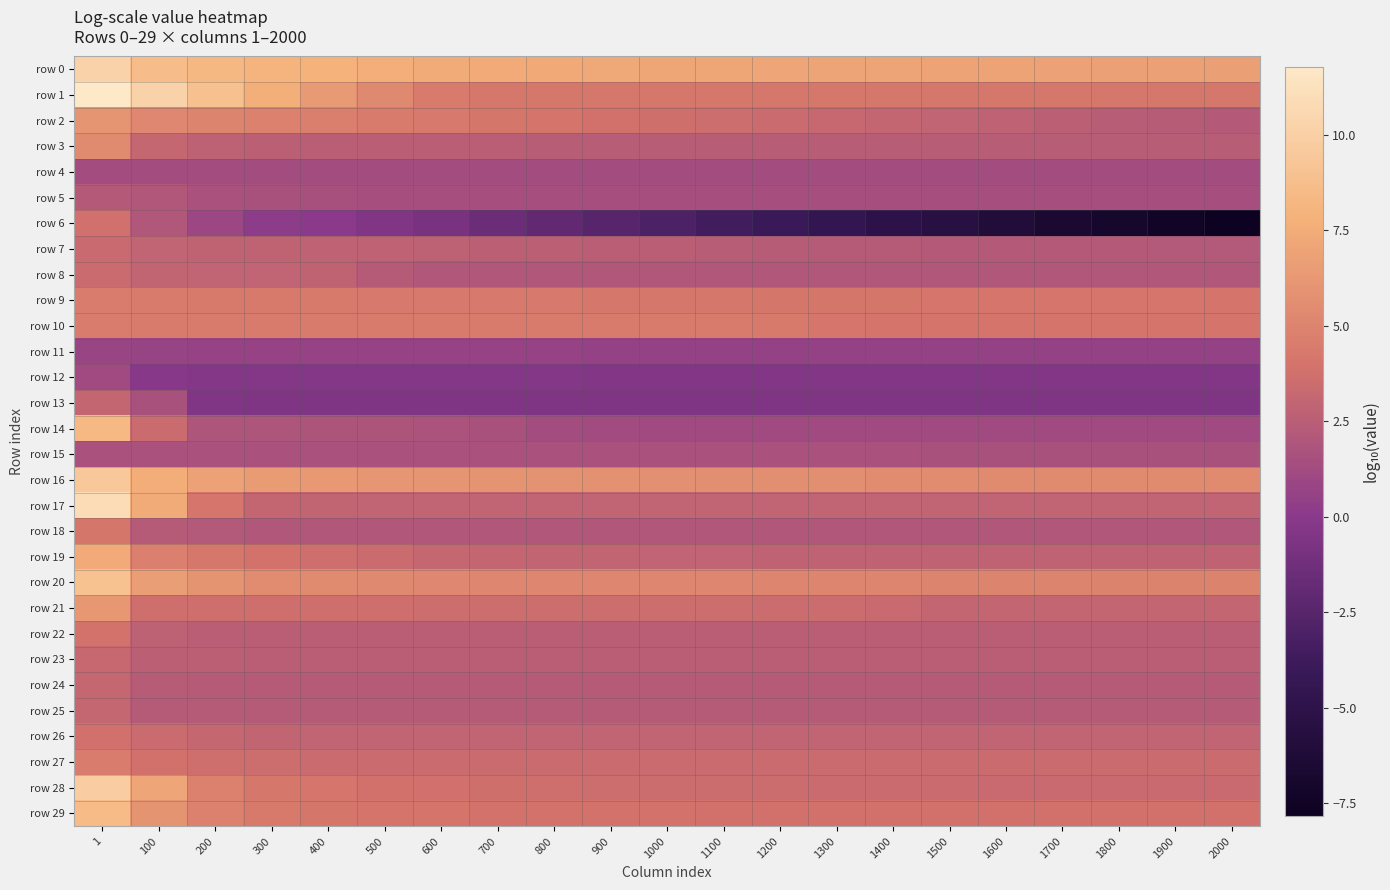

At which category is the sum across all series the highest?

1